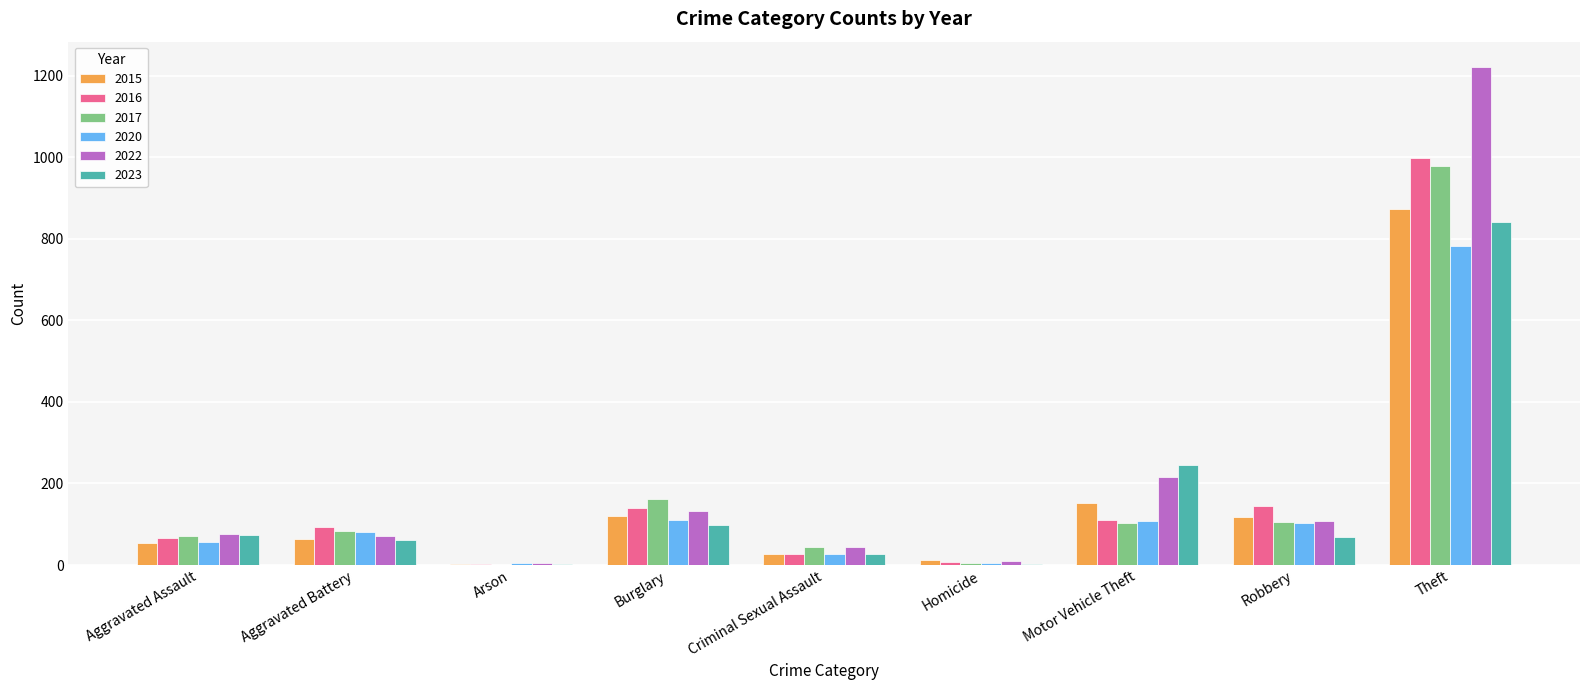

True or false: 2023 has a value of 61 at Aggravated Battery.

True